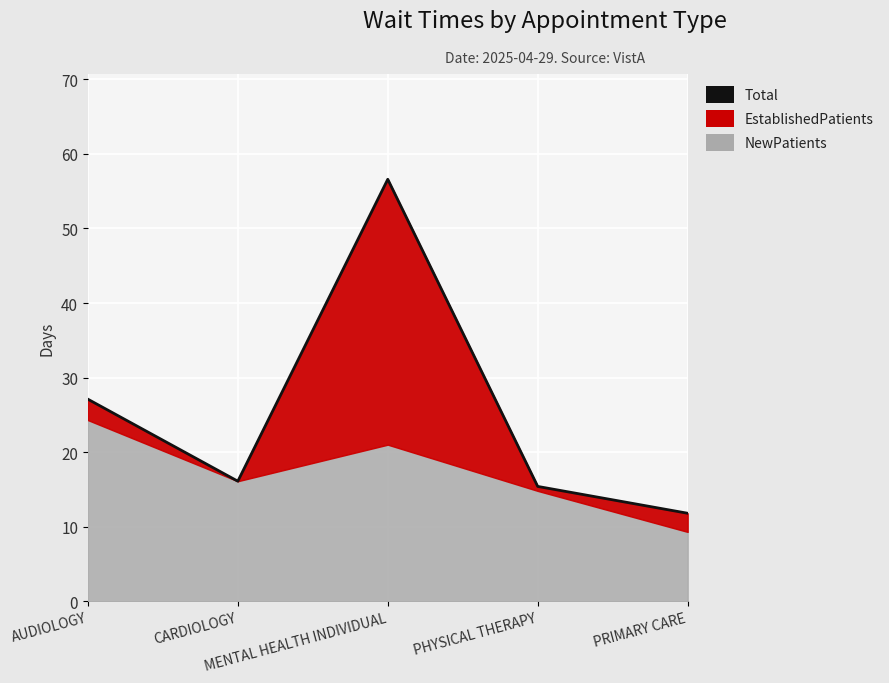

Where is the first local minimum?

CARDIOLOGY